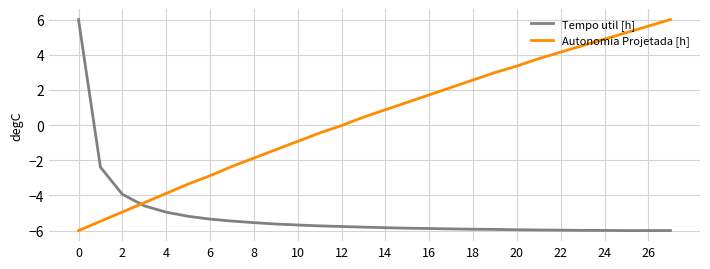

How many intersections are there between Autonomia Projetada [h] and Tempo util [h]?

1